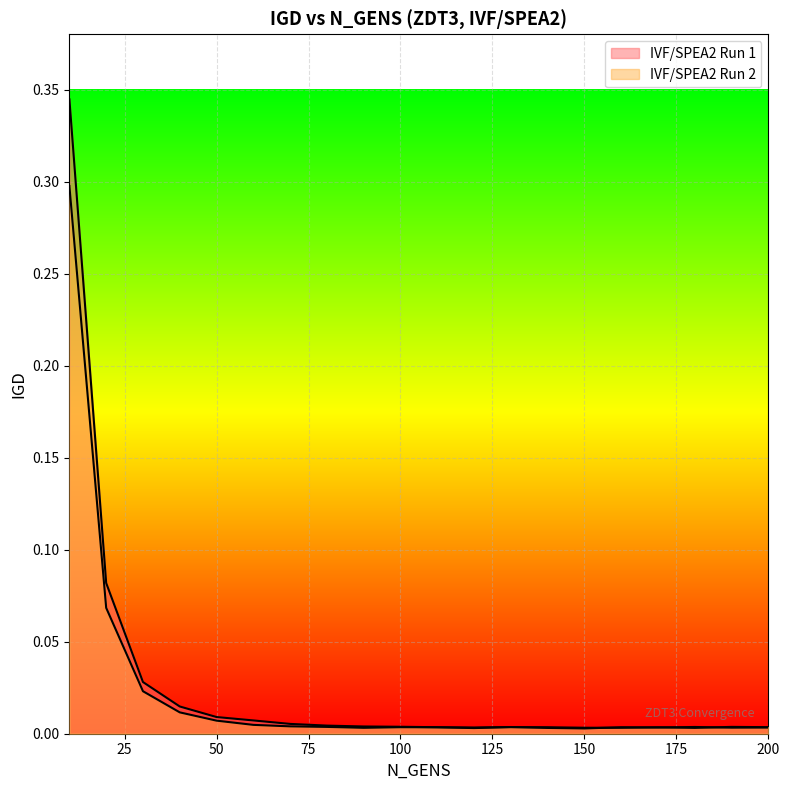

What is the difference between the maximum and minimum values in the IVF/SPEA2 Run 1 series?

0.3